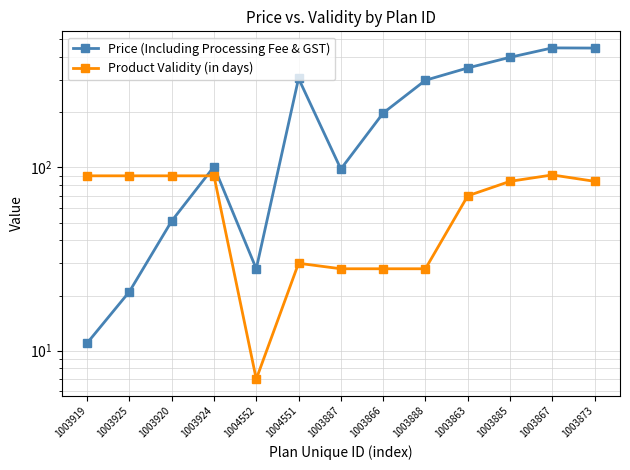

Where is the first local maximum for Price (Including Processing Fee & GST)?

1003924